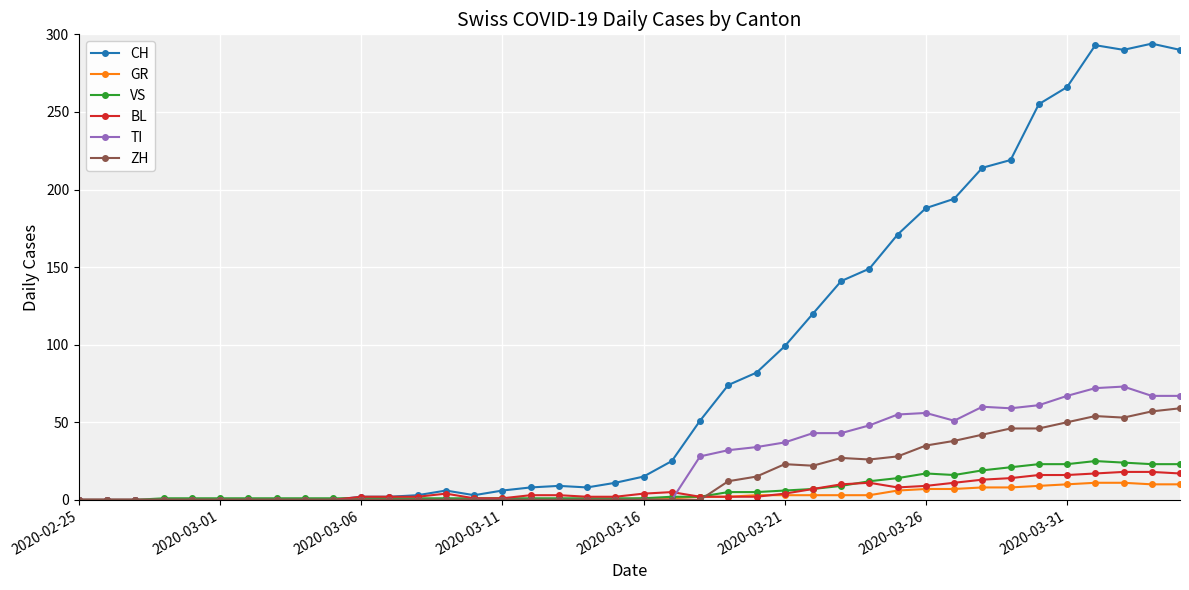

Which series ends up on top after the final intersection of TI and VS?

TI